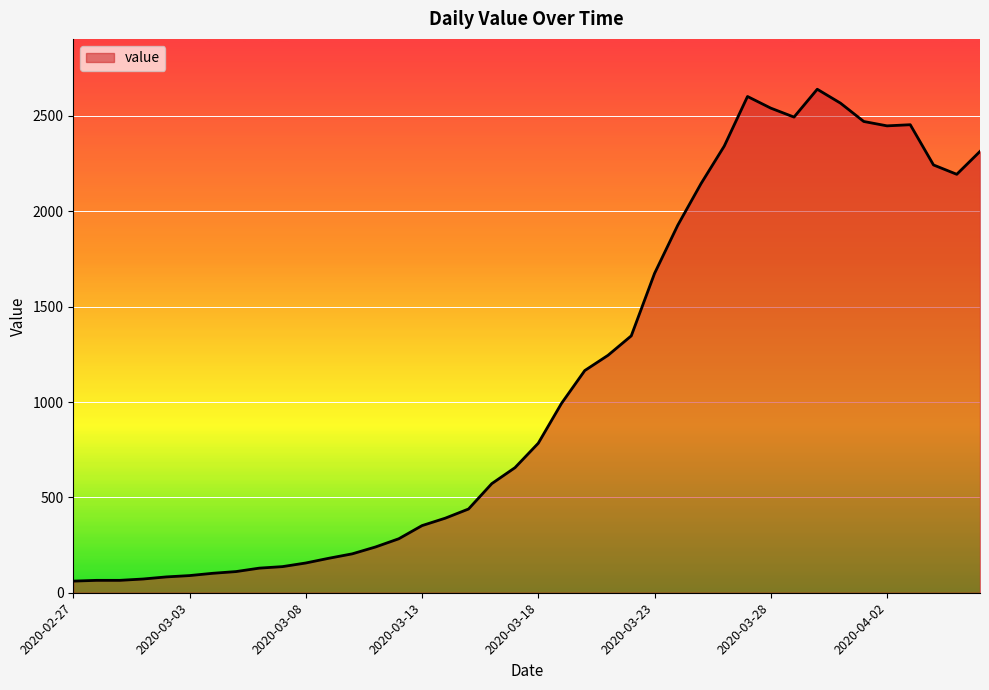

What is the maximum value shown in the chart?

2640